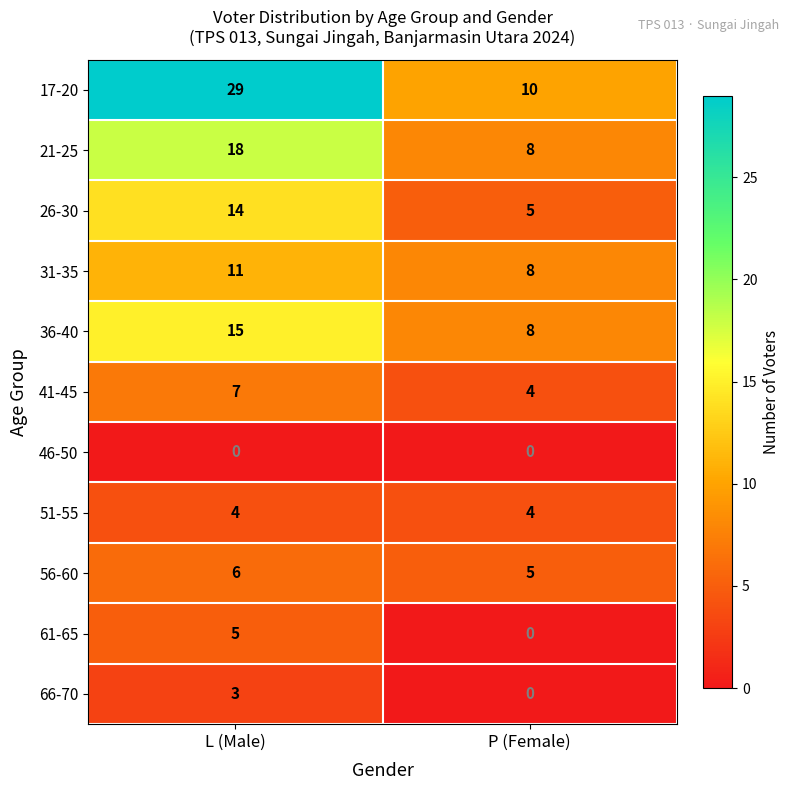

Rank the series by their maximum value, from lowest to highest.

46-50, 66-70, 51-55, 61-65, 56-60, 41-45, 31-35, 26-30, 36-40, 21-25, 17-20